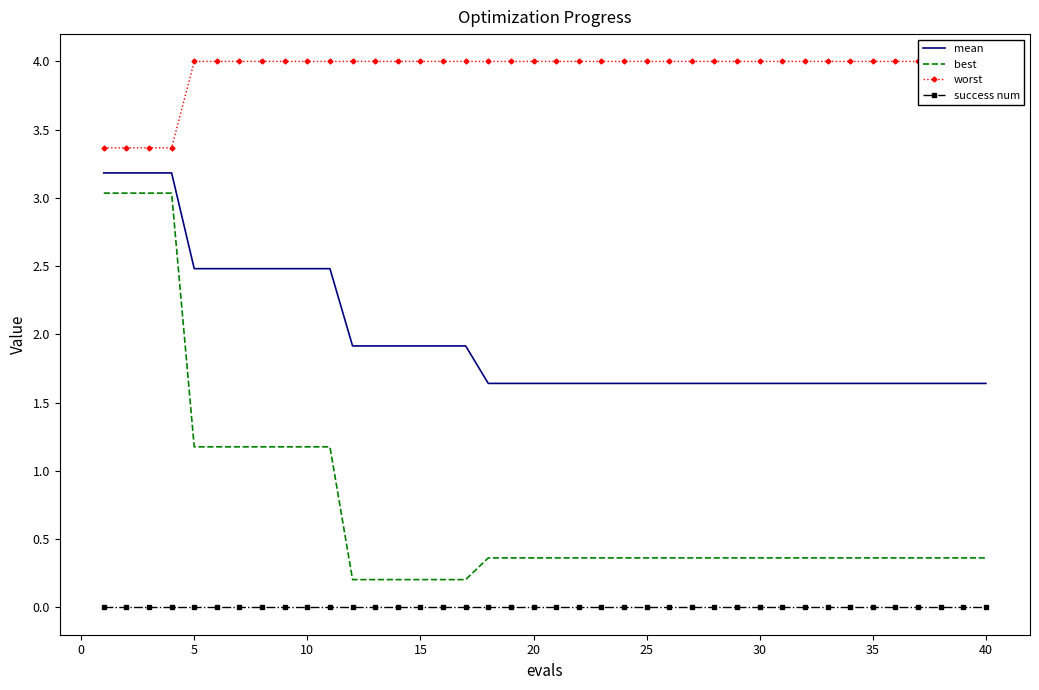

True or false: best and mean cross at least once.

False